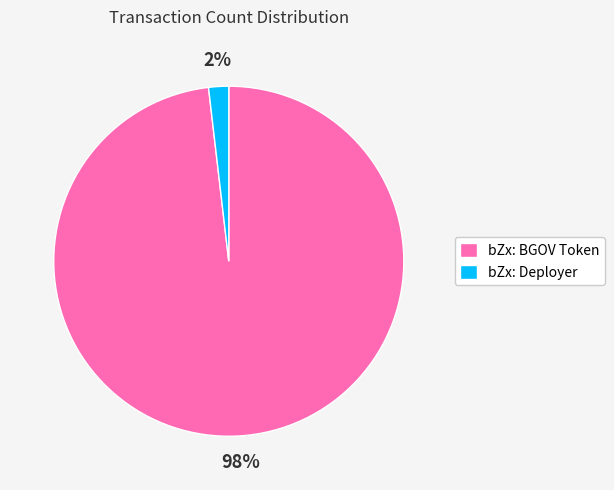

To the nearest percent, what percentage of the pie is bZx: BGOV Token?

98%